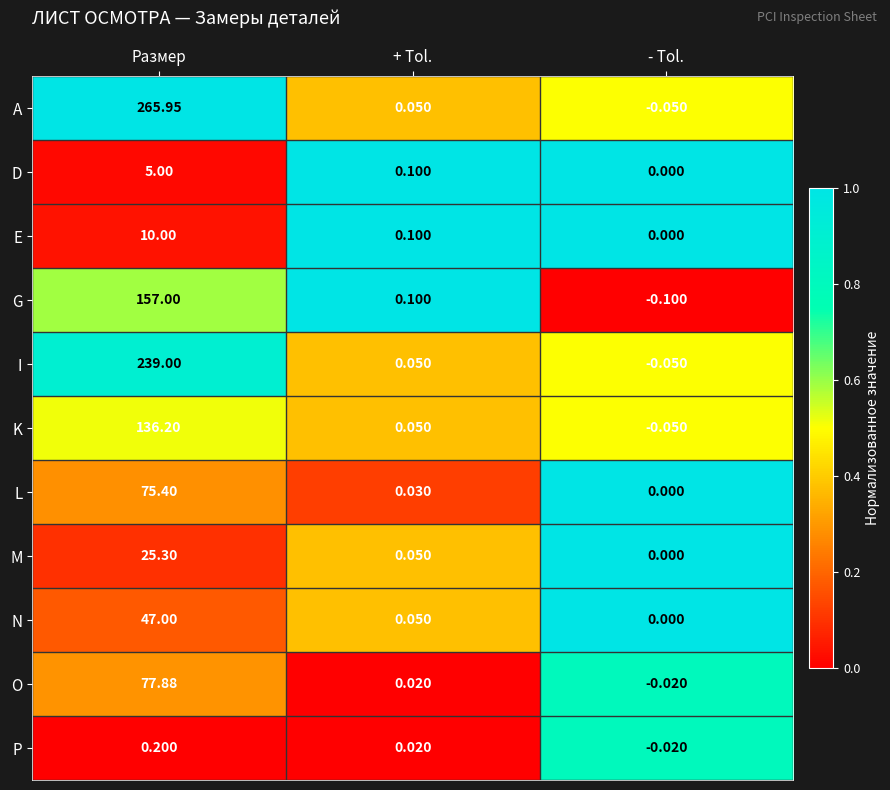

How many distinct data groups are displayed?

11